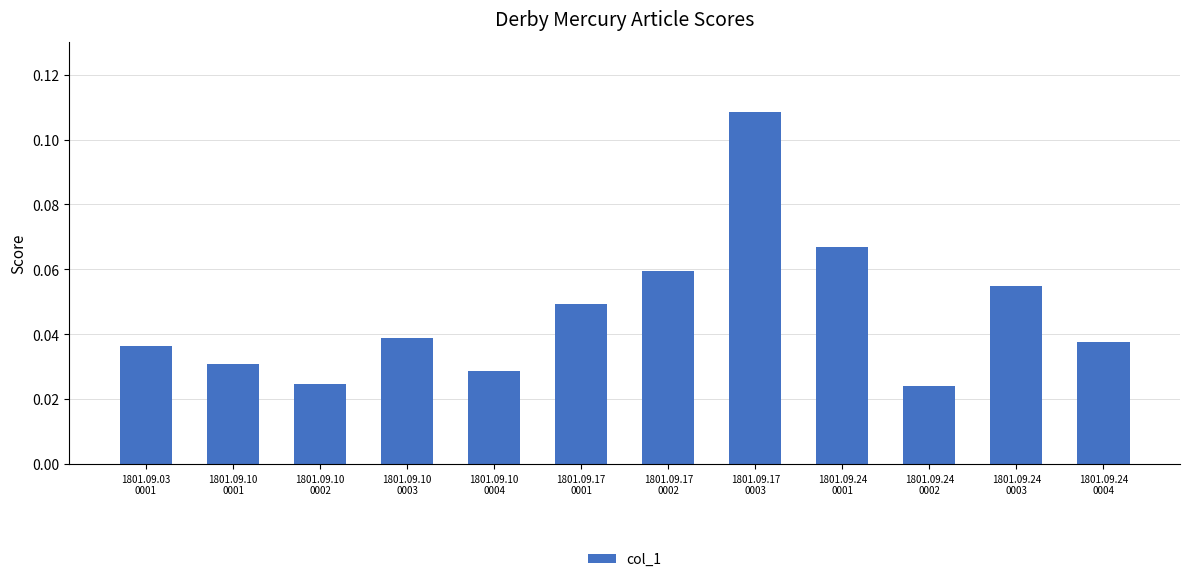

What is the sum of all values?

0.6